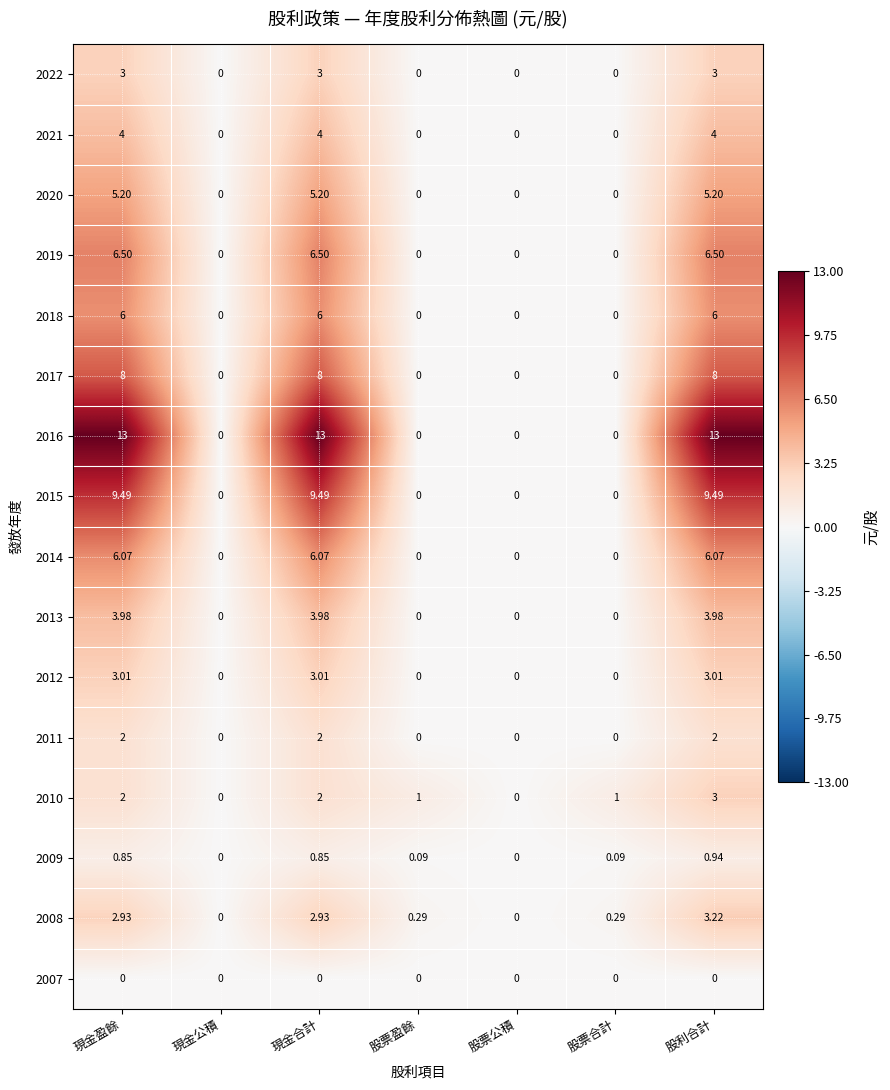

At which category is the sum across all series the highest?

股利合計